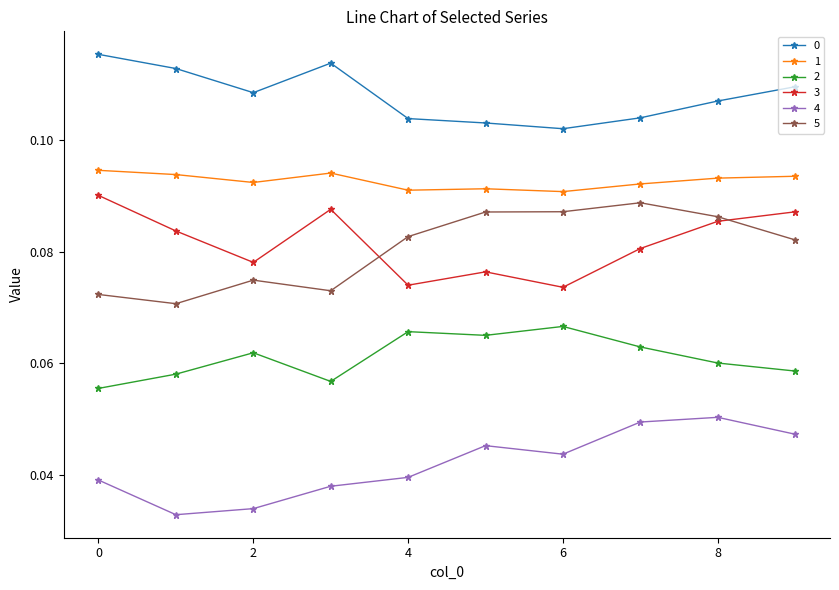

True or false: 5 and 4 cross at least once.

False